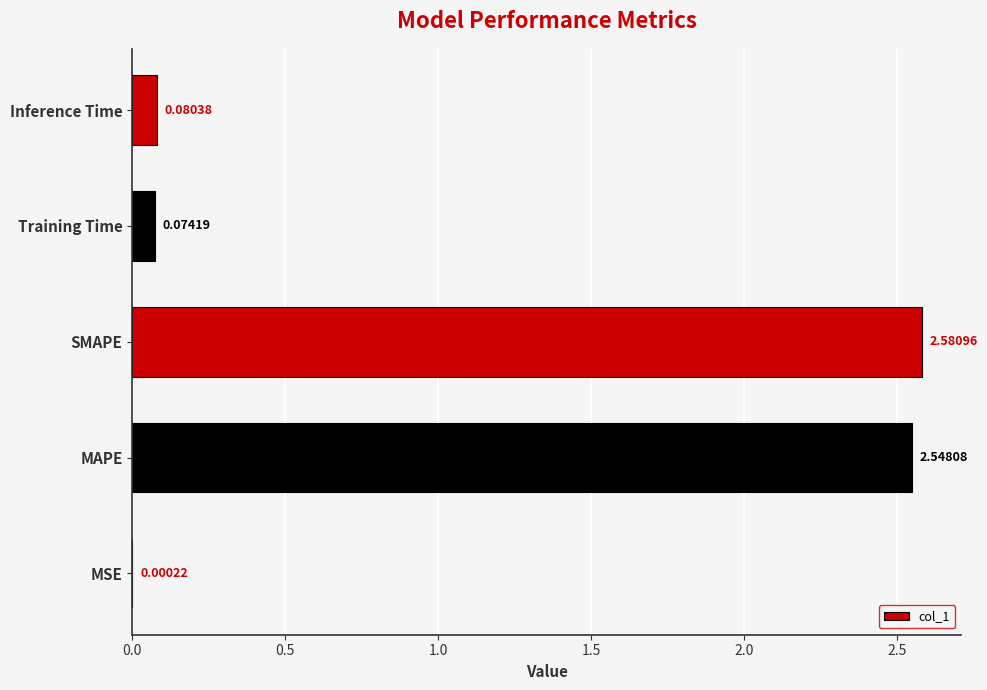

What is the change in value from MSE to Training Time?

+0.1